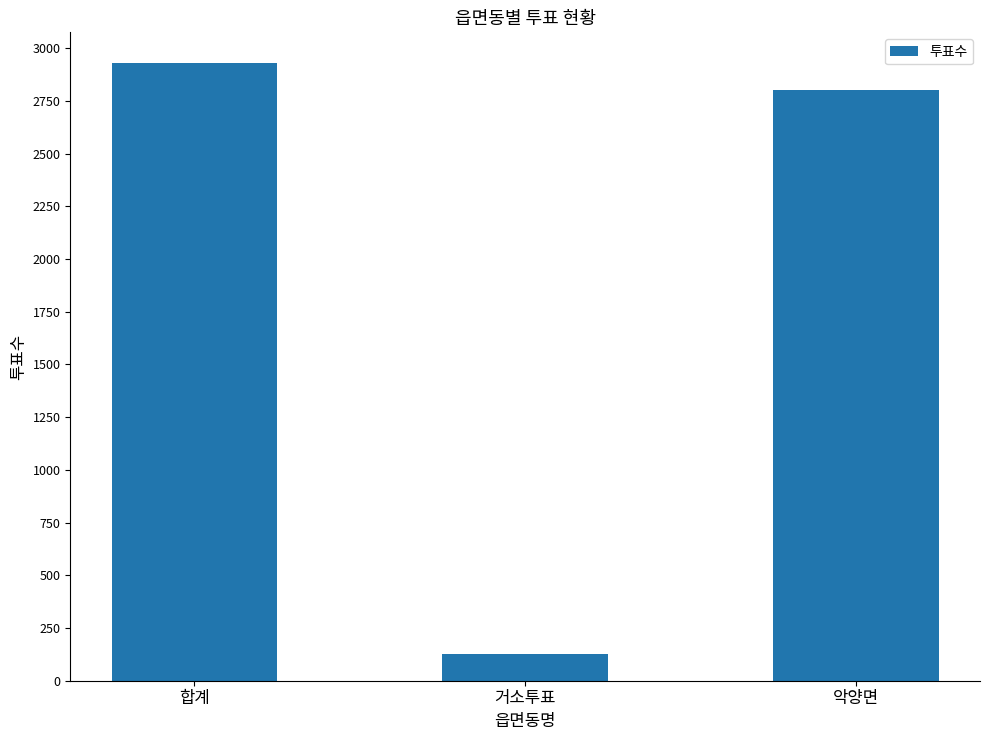

Which has a higher value, 악양면 or 거소투표?

악양면